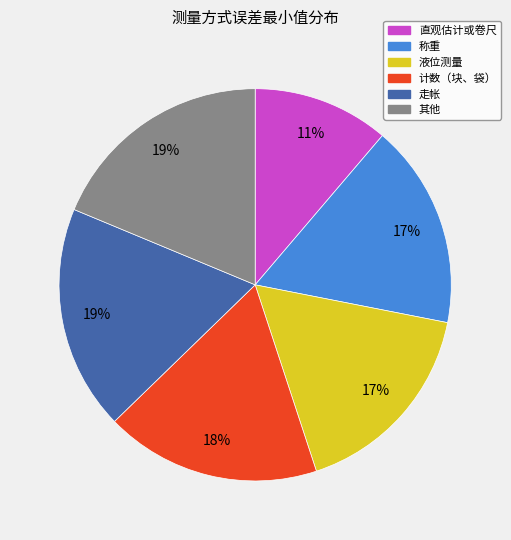

Is 直观估计或卷尺 the majority of the pie?

No